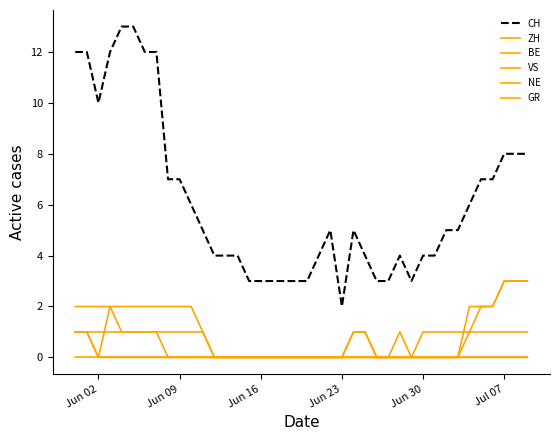

How many lines are shown in the chart?

6